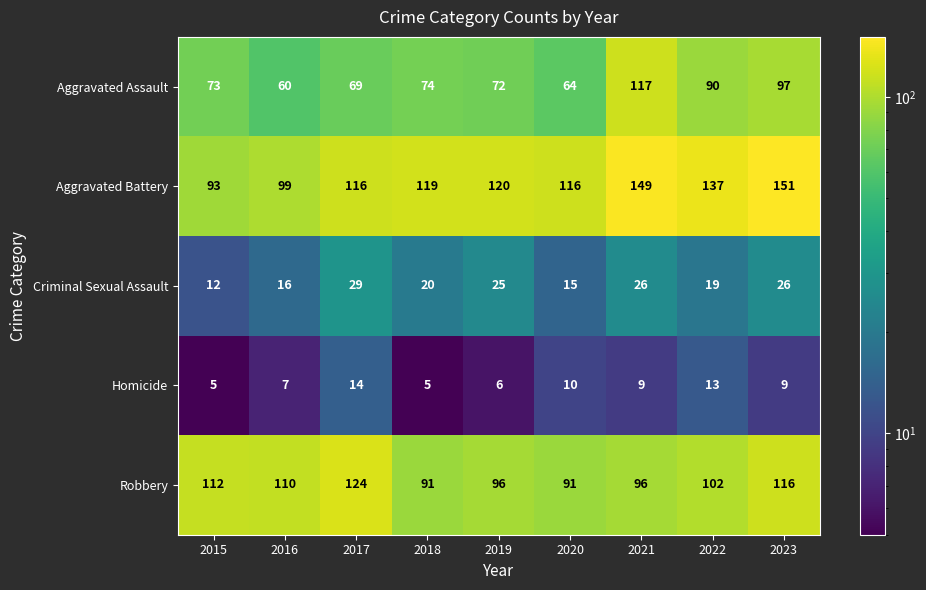

Where is Robbery nearest to the value 107?

2016